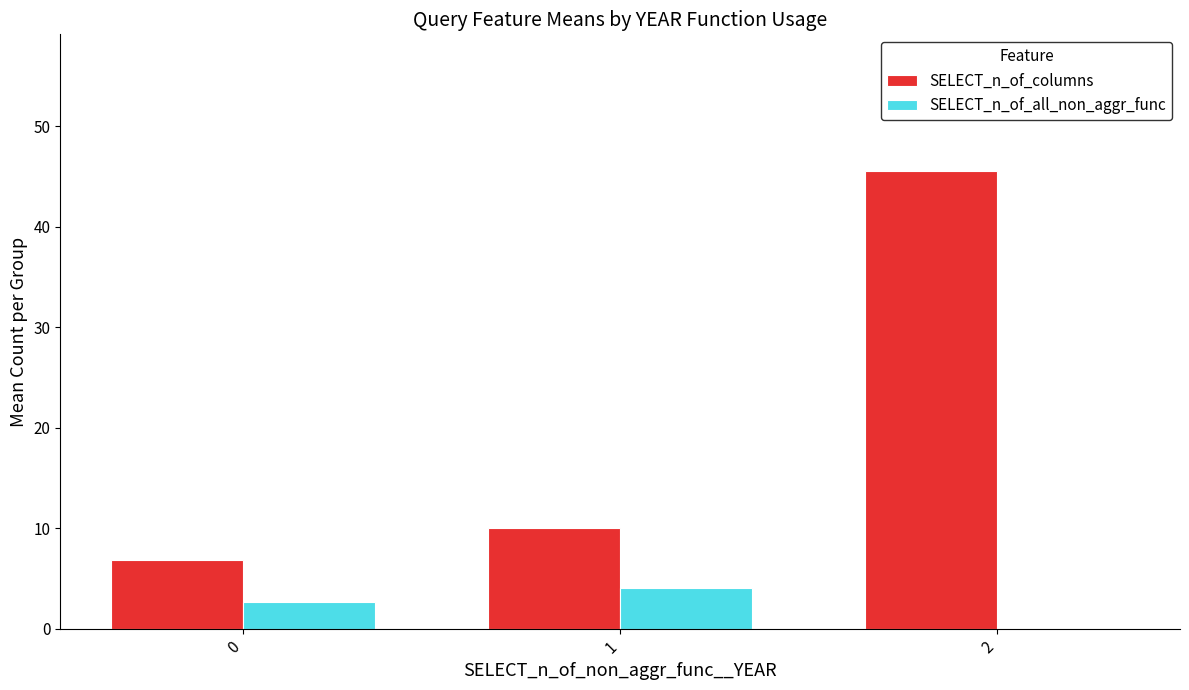

Reading right to left, transcribe all the data shown in this chart.

SELECT_n_of_columns: 45.5	10.0	6.8
SELECT_n_of_all_non_aggr_func: 0.0	4.0	2.7